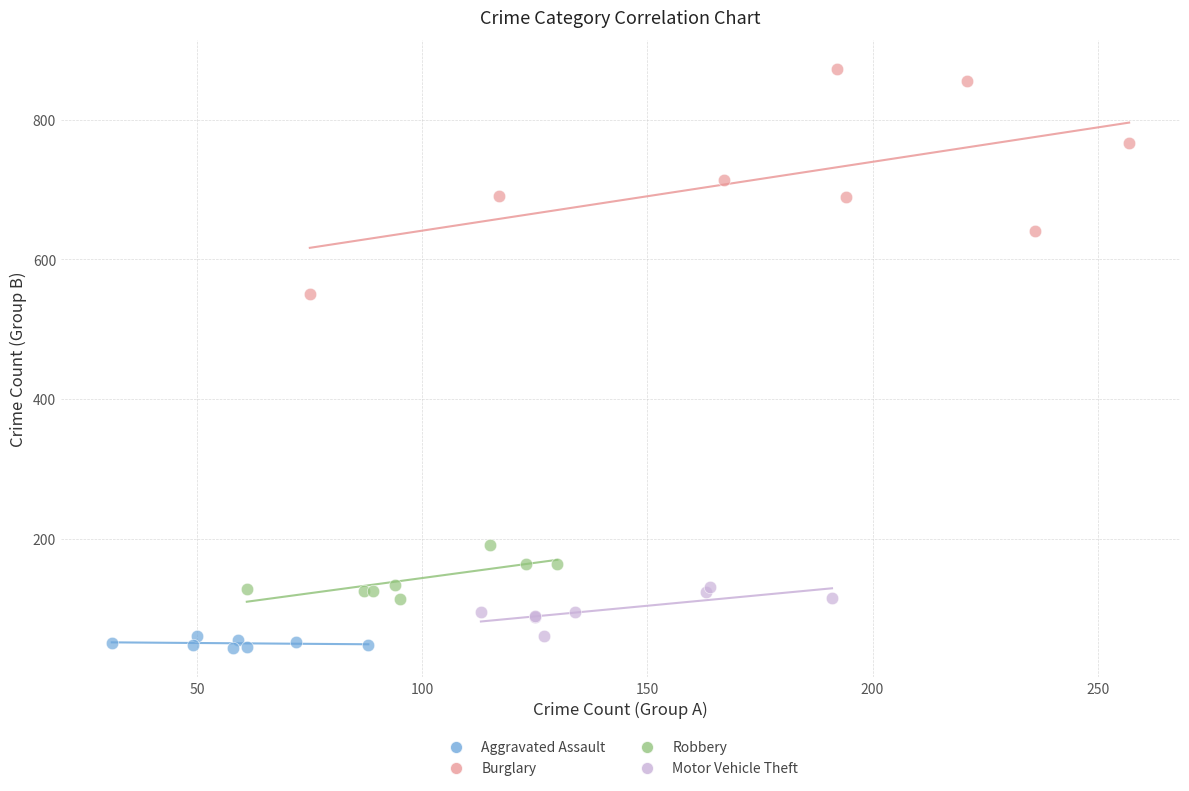

What are all the series names shown in the legend?

Aggravated Assault, Burglary, Robbery, Motor Vehicle Theft